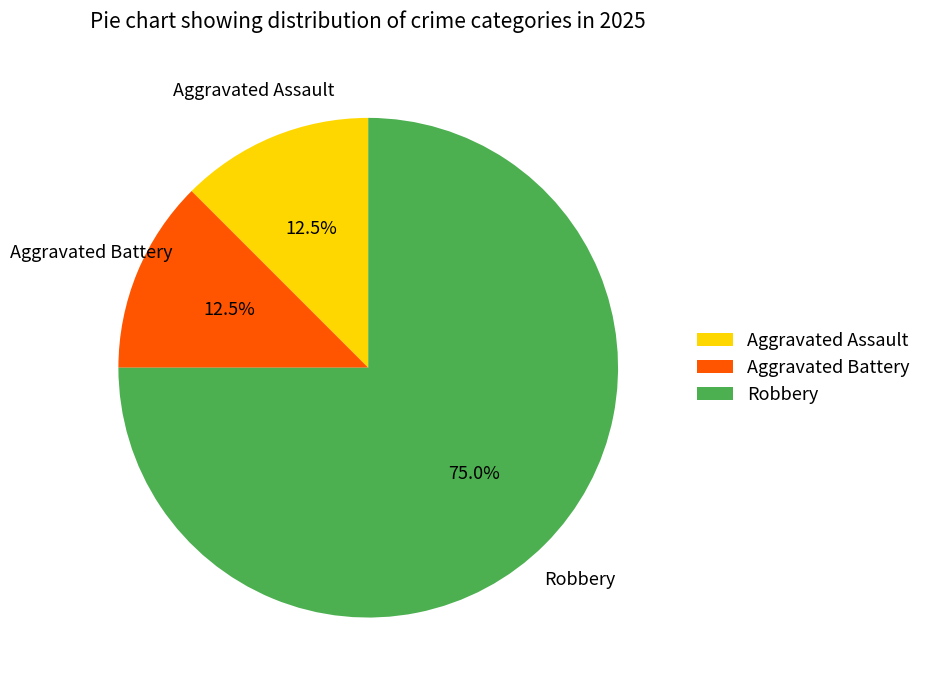

To the nearest percent, what is the average slice percentage?

33%